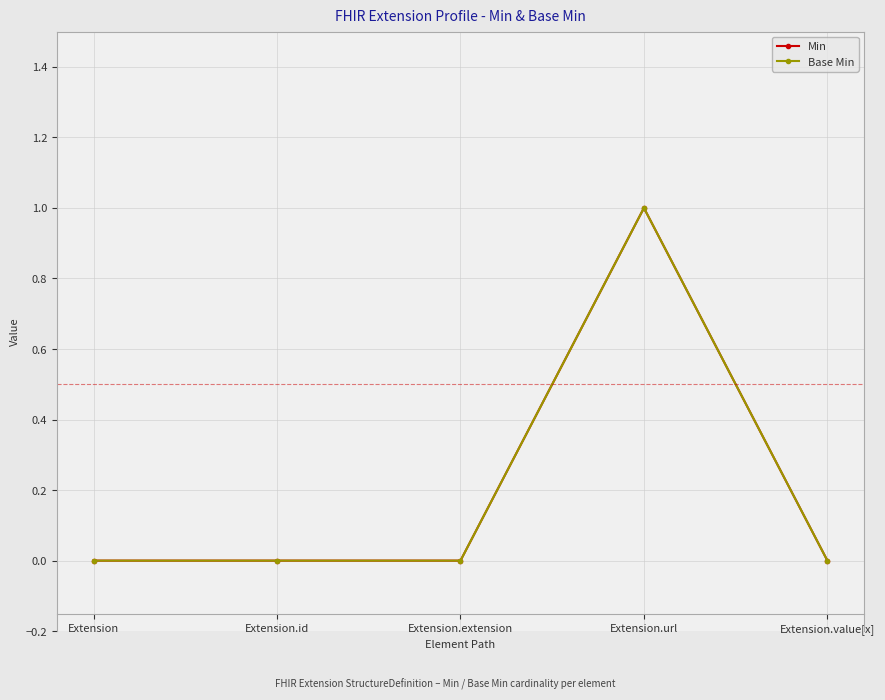

Does the chart have visible grid lines?

Yes